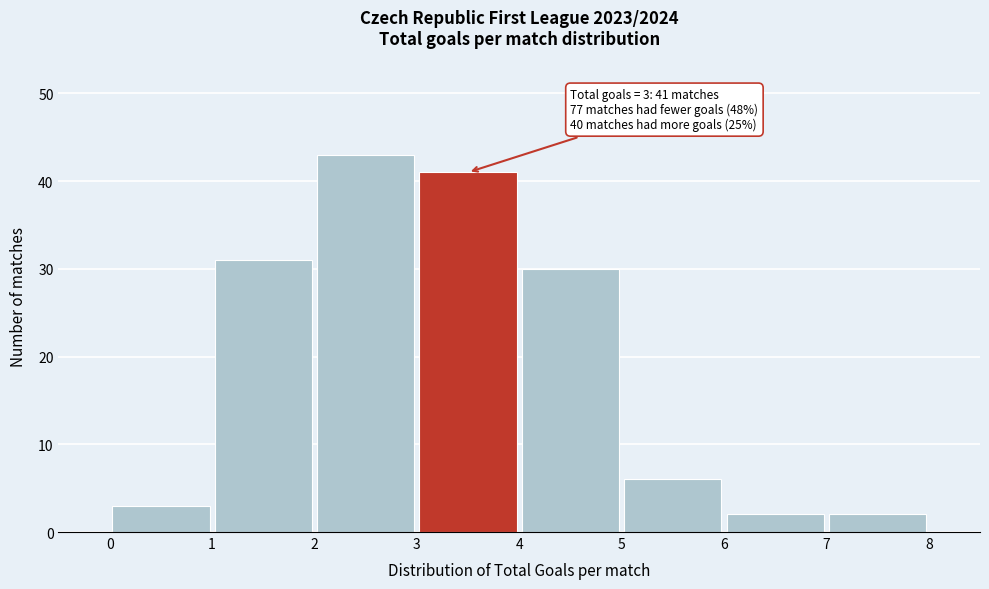

Over which range of the x-axis is the bar tallest?

2 to 3